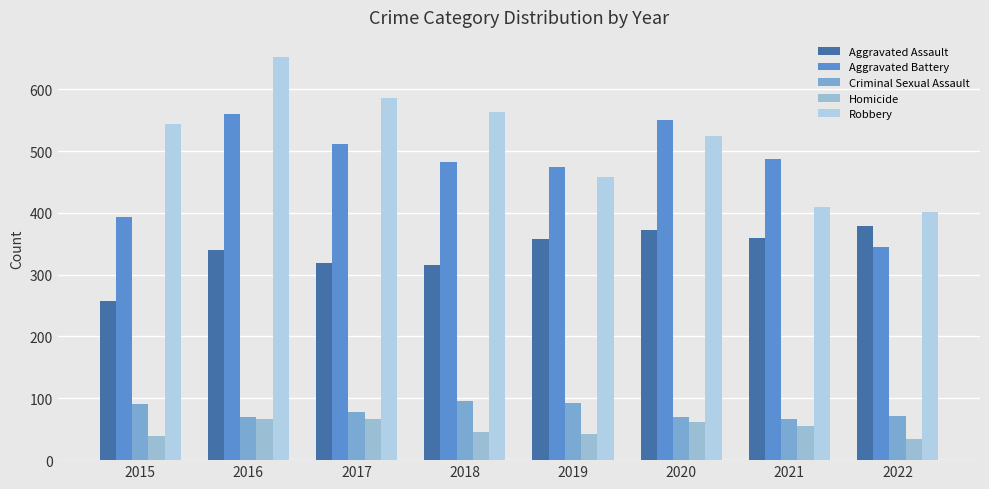

What are all the series names shown in the legend?

Aggravated Assault, Aggravated Battery, Criminal Sexual Assault, Homicide, Robbery